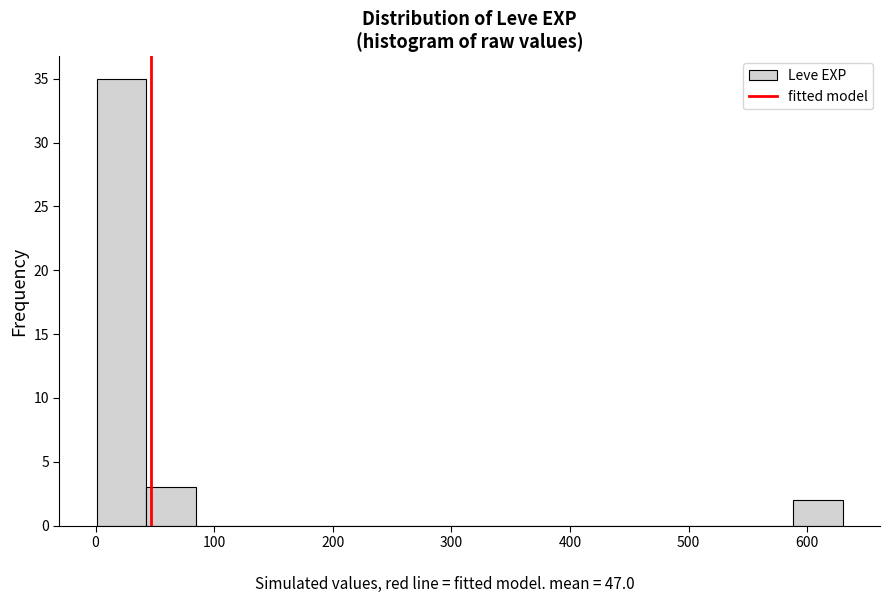

What is the height of the bar covering 40 to 80 on the x-axis? Neither the bar edges nor the heights are printed on the chart, so give them approximately, as read against the axes.

3